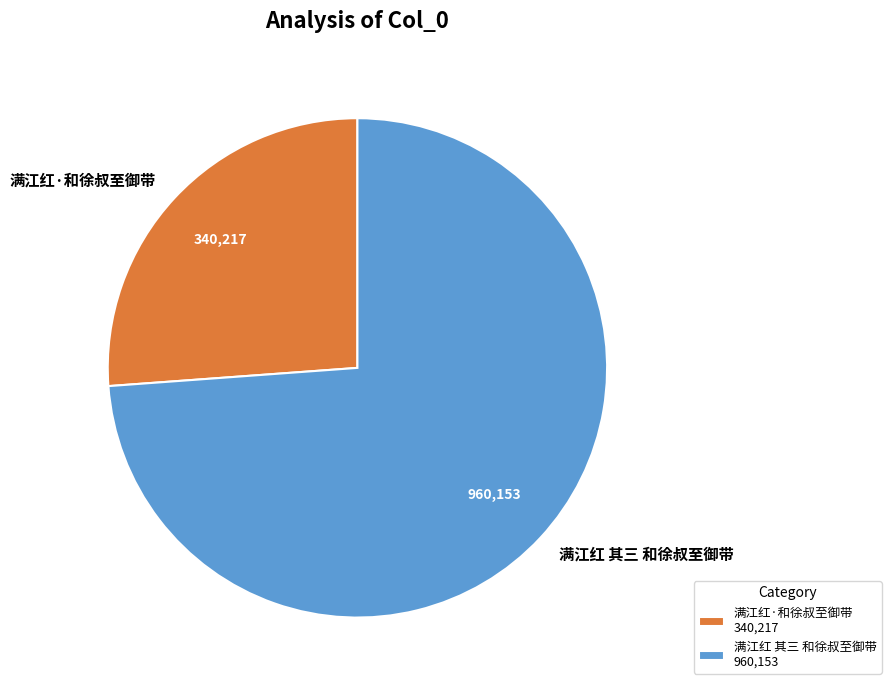

Is it true that 满江红 其三 和徐叔至御带 is 74% of the pie?

True